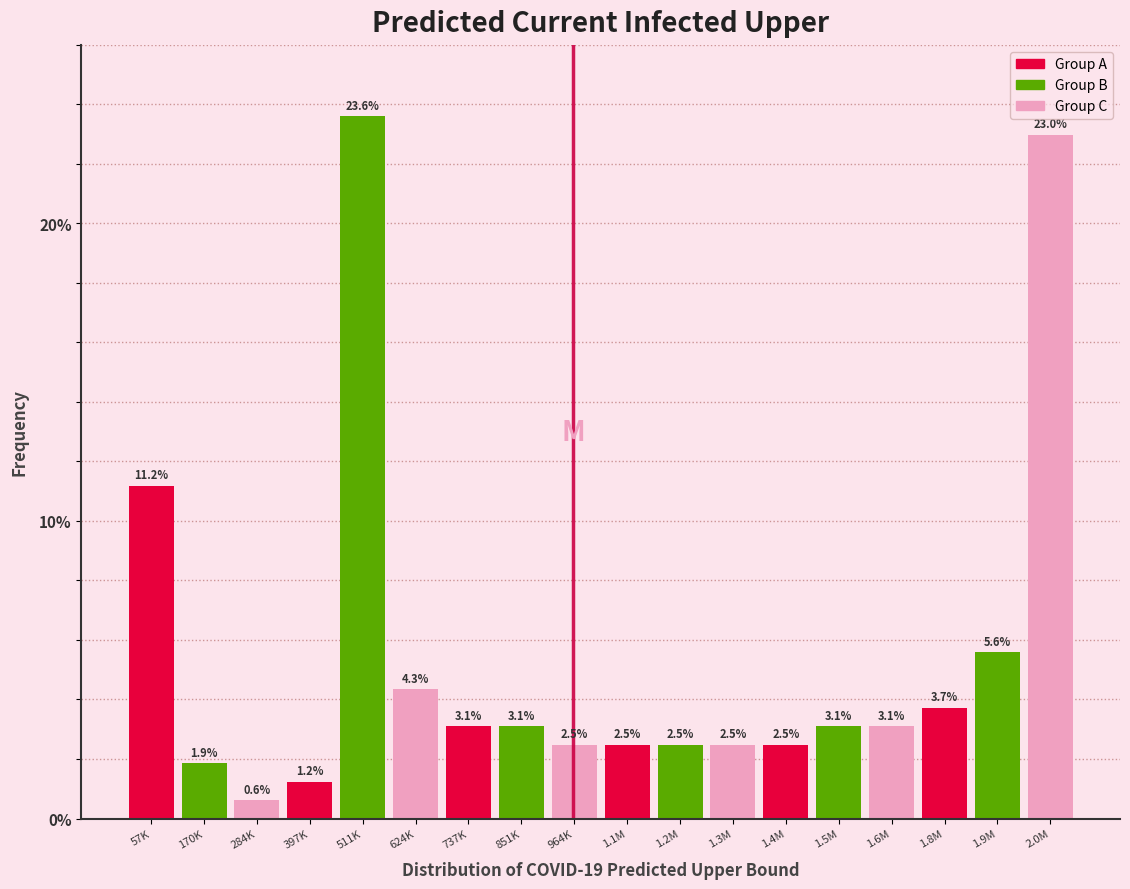

Reading left to right, extract all data points from this chart.

57K=11.2	170K=1.9	284K=0.6	397K=1.2	511K=23.6	624K=4.3	737K=3.1	851K=3.1	964K=2.5	1.1M=2.5	1.2M=2.5	1.3M=2.5	1.4M=2.5	1.5M=3.1	1.6M=3.1	1.8M=3.7	1.9M=5.6	2.0M=23.0